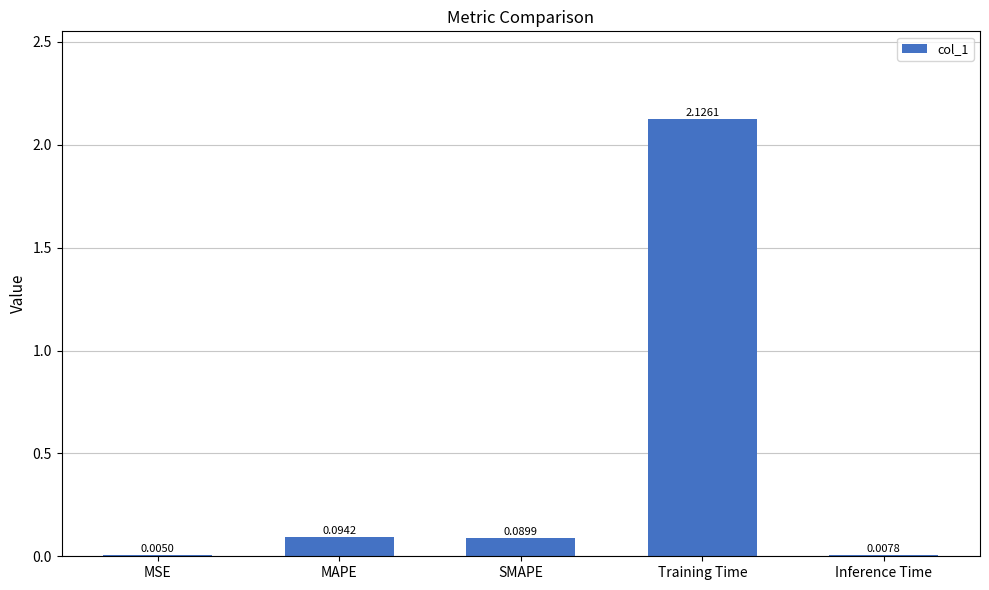

Between MSE and Inference Time, which is larger?

Inference Time